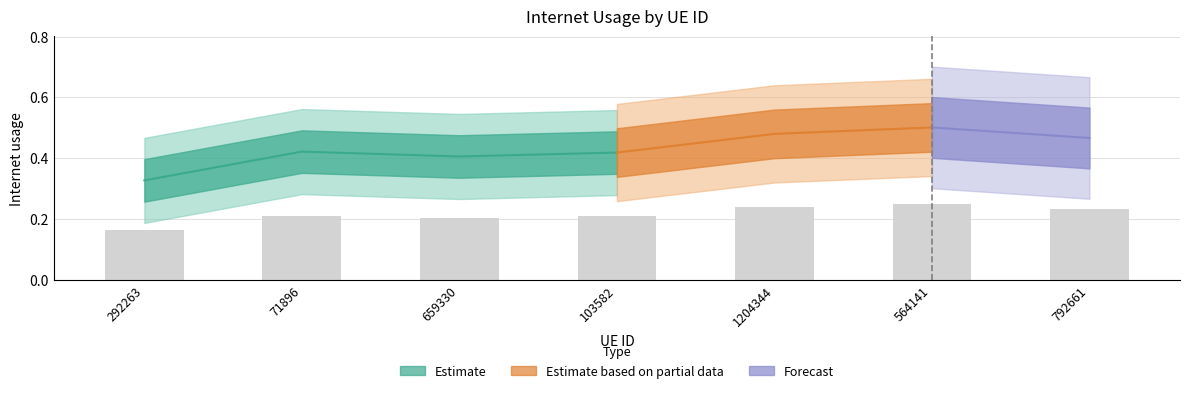

What is the sum of the values at 659330 and 103582?

0.4